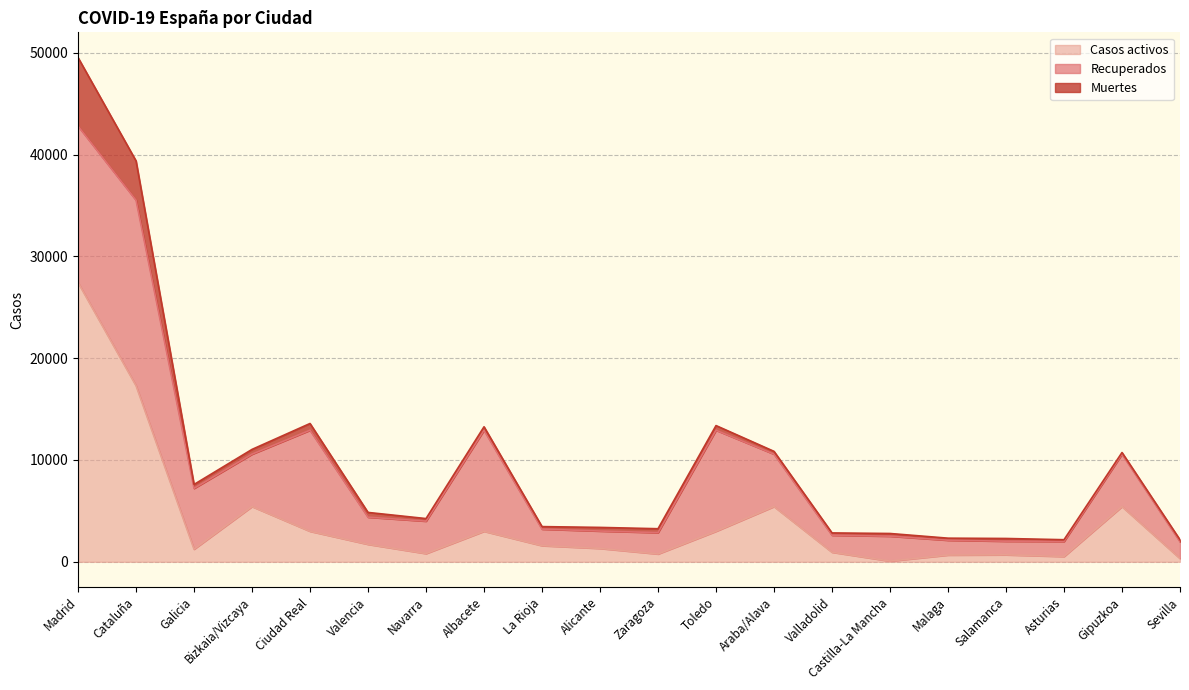

True or false: Casos activos and Muertes intersect in this chart.

True